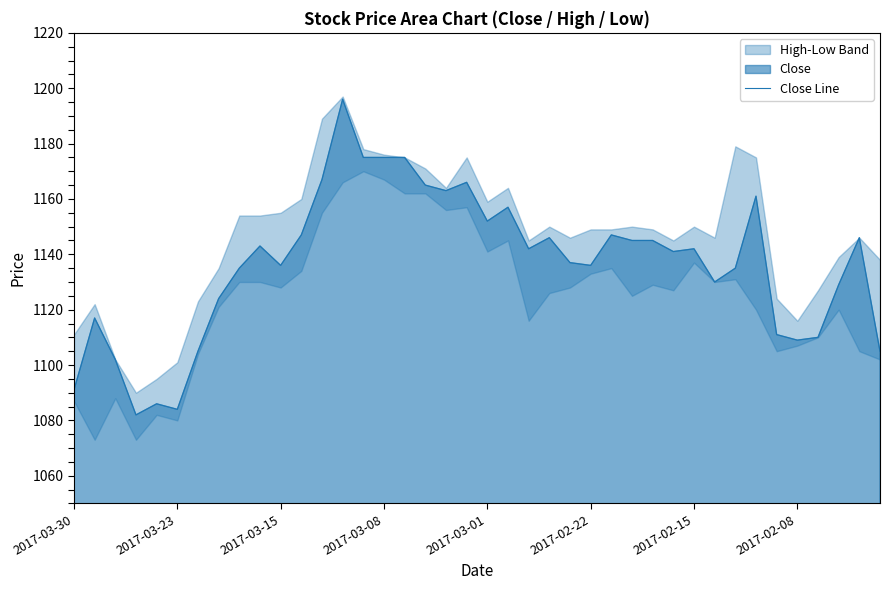

What is the lowest value of the Close Line series?

1082